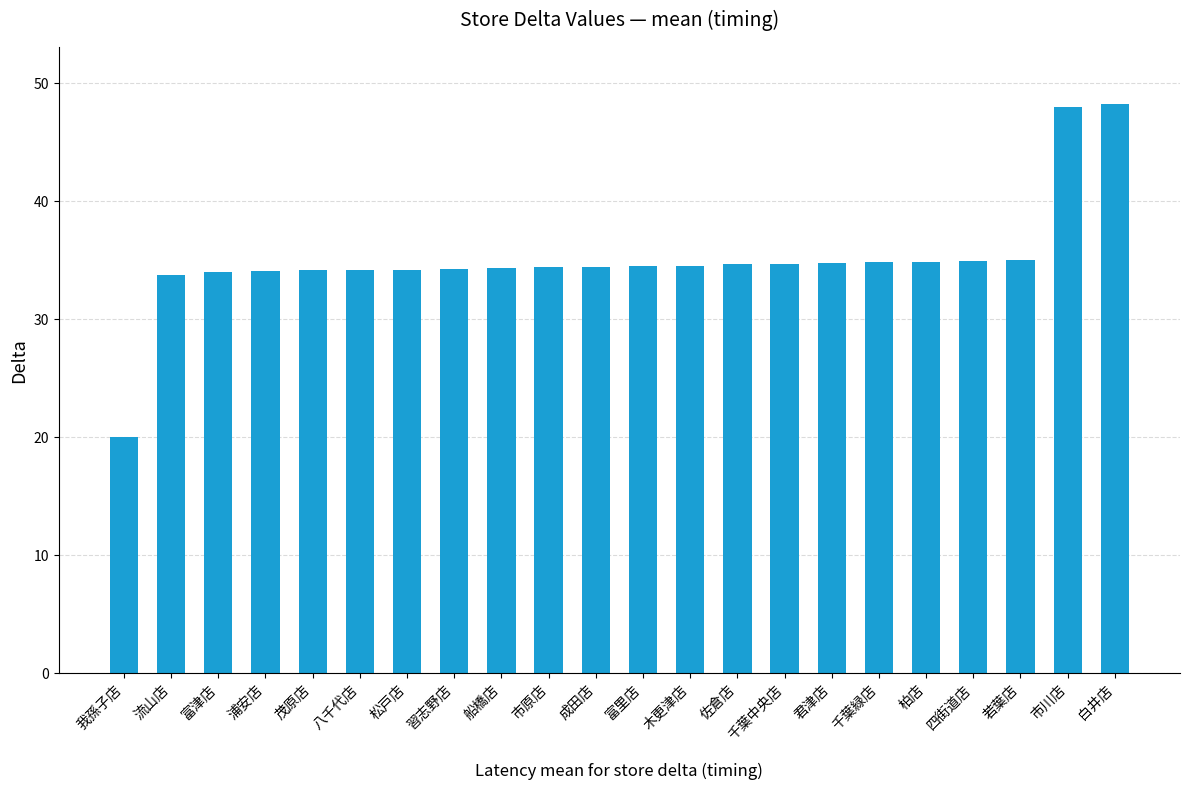

What is the sum of the values at 千葉中央店 and 成田店?

69.2